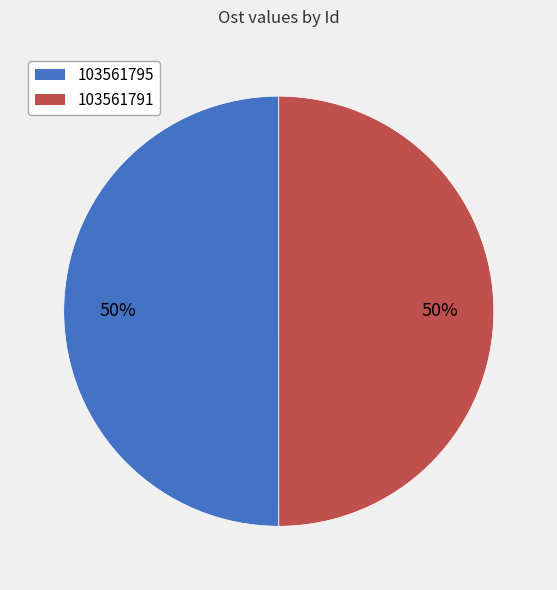

Do 103561795 and 103561791 together represent more than half of the pie?

Yes